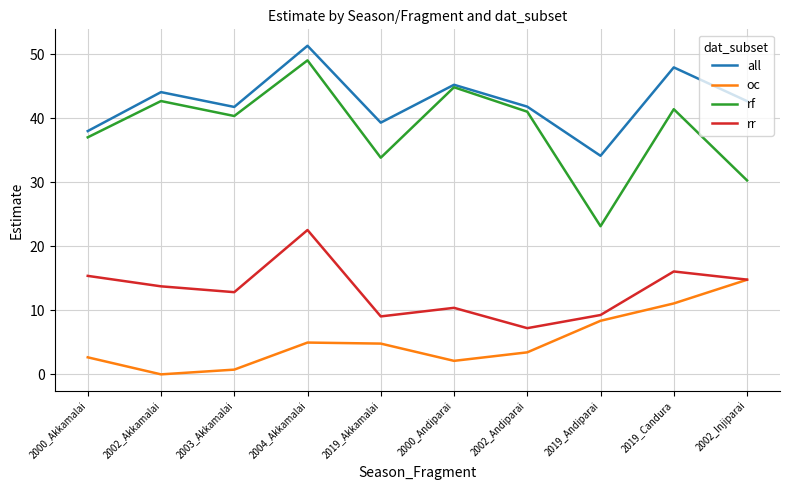

True or false: oc and rf intersect in this chart.

False